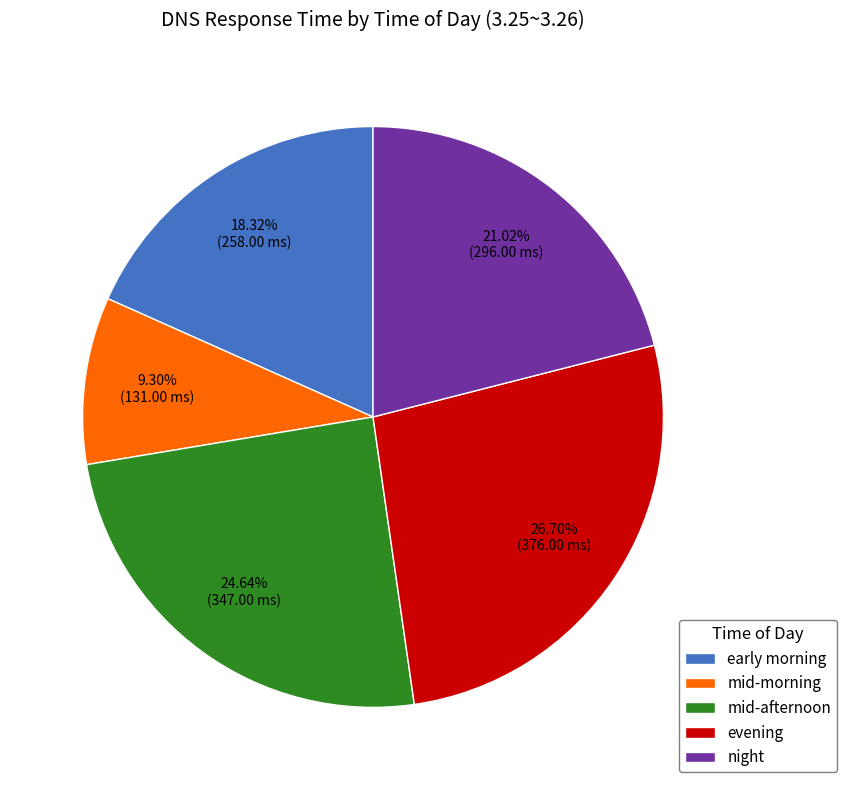

What is the largest slice in the pie chart?

evening